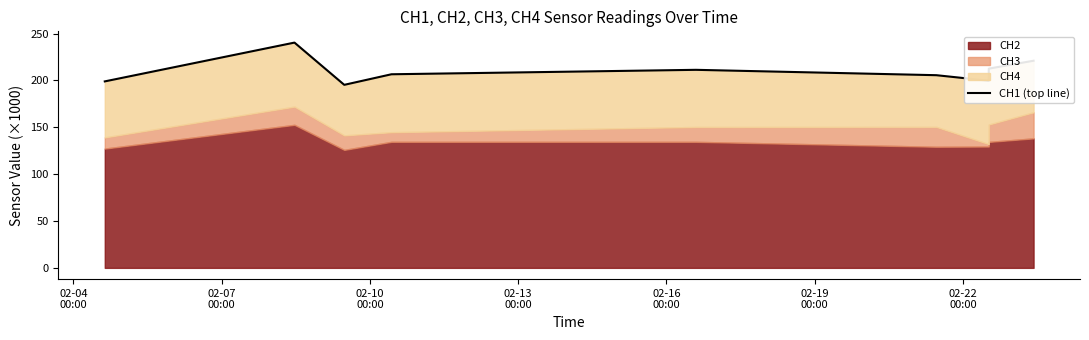

What is the sum of the values at 02-22
00:00 and 02-19
00:00?

405.4